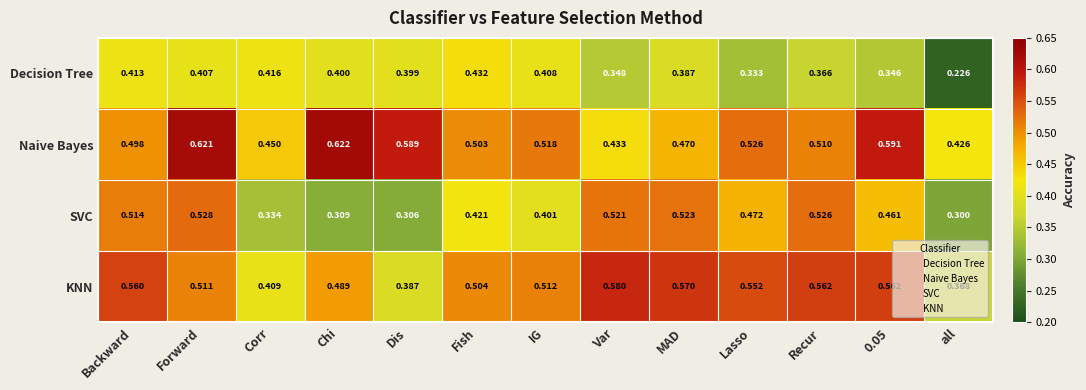

Rank the series at Lasso from lowest to highest value.

Decision Tree, SVC, Naive Bayes, KNN